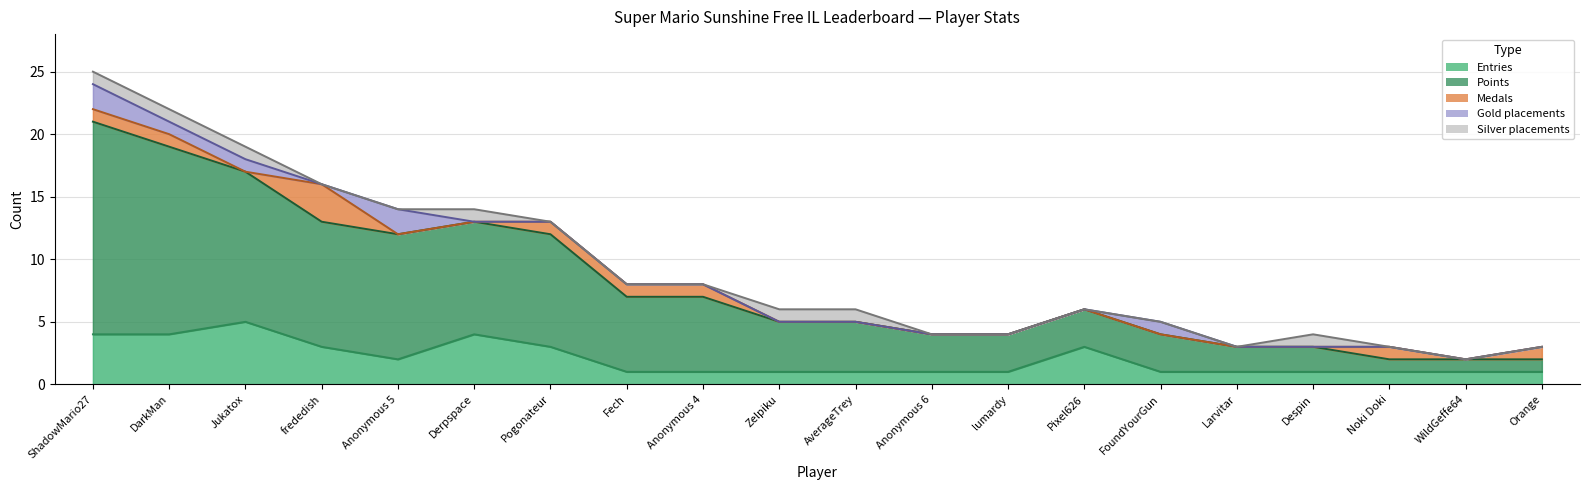

Which series has the widest spread of values?

Points